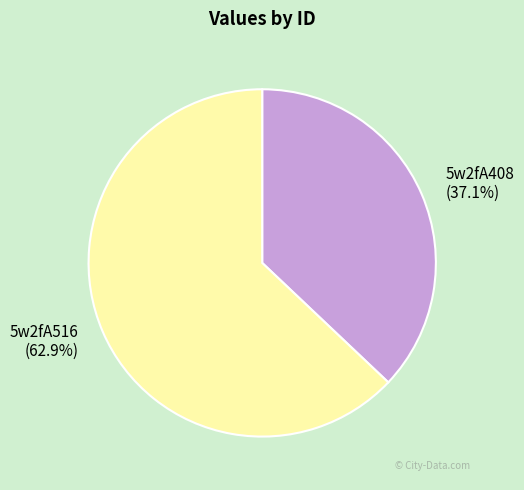

Which has a higher value, 5w2fA408 or 5w2fA516?

5w2fA516